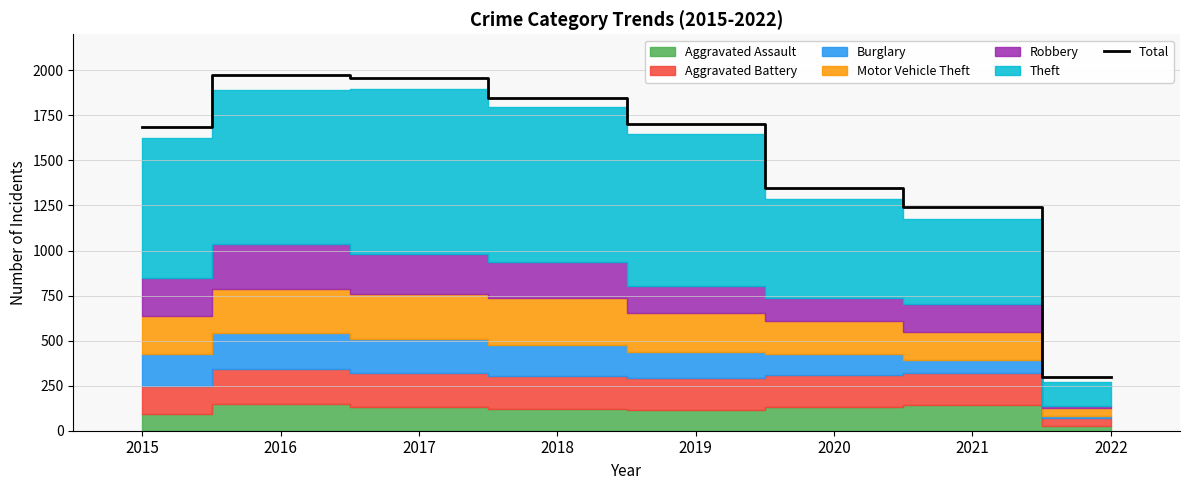

Count the number of values greater than 1702.

3